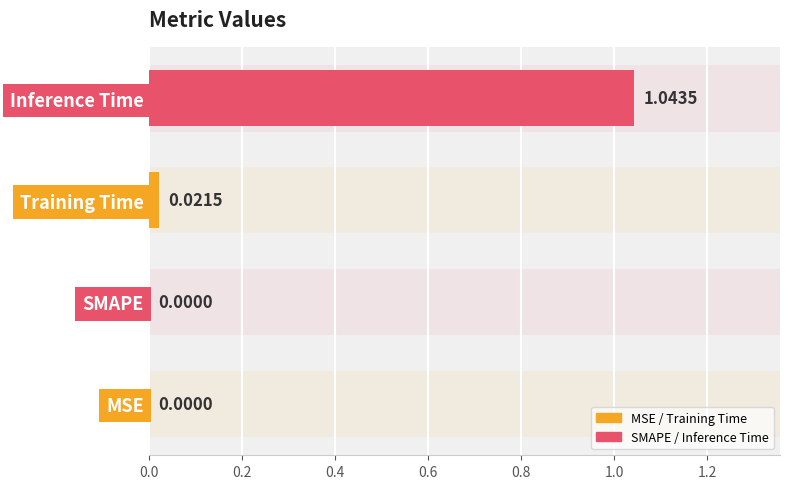

What is the sum of all values?

1.1